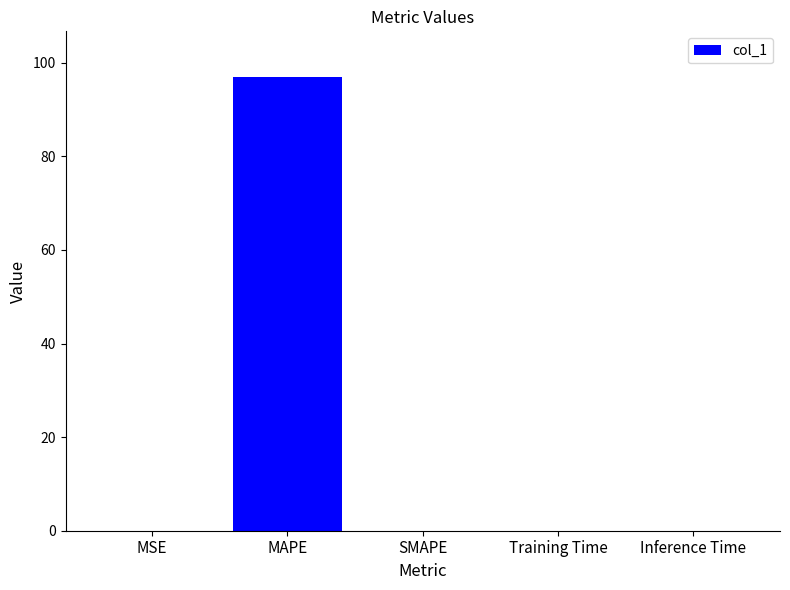

How many distinct data groups are displayed?

1